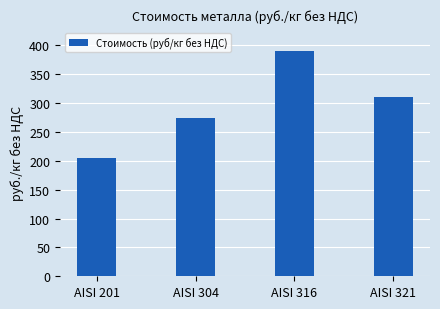

What is the ratio of the value at AISI 304 to the value at AISI 316?

0.7